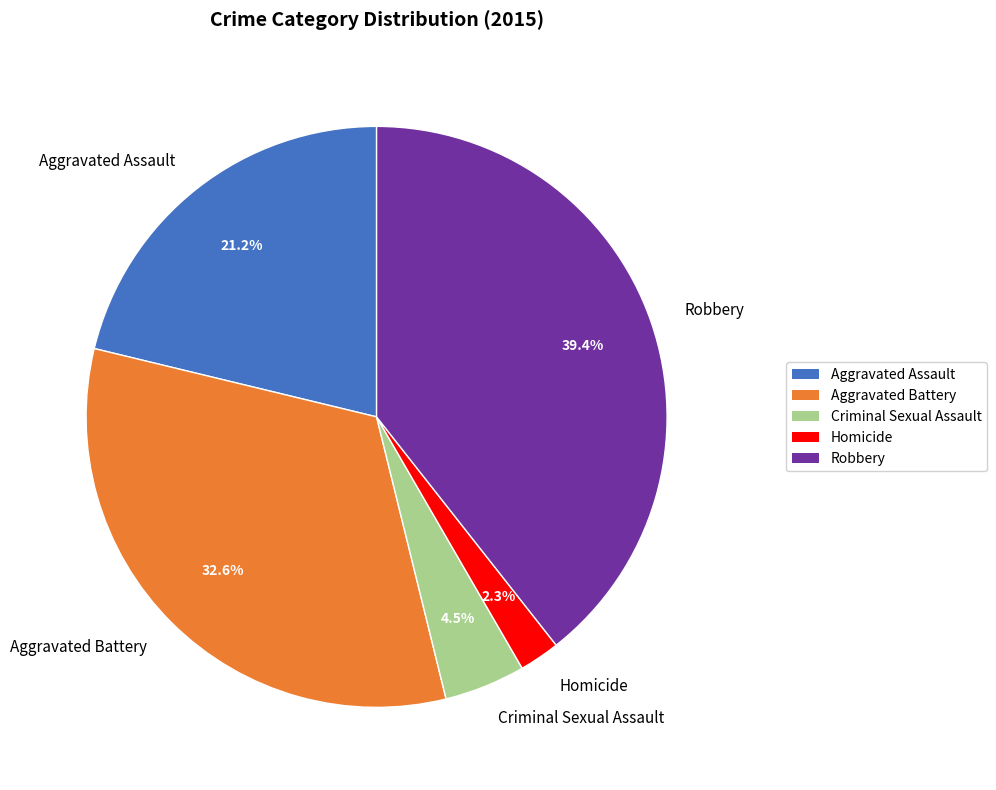

To the nearest percent, what is the combined percentage of Criminal Sexual Assault and Homicide?

7%